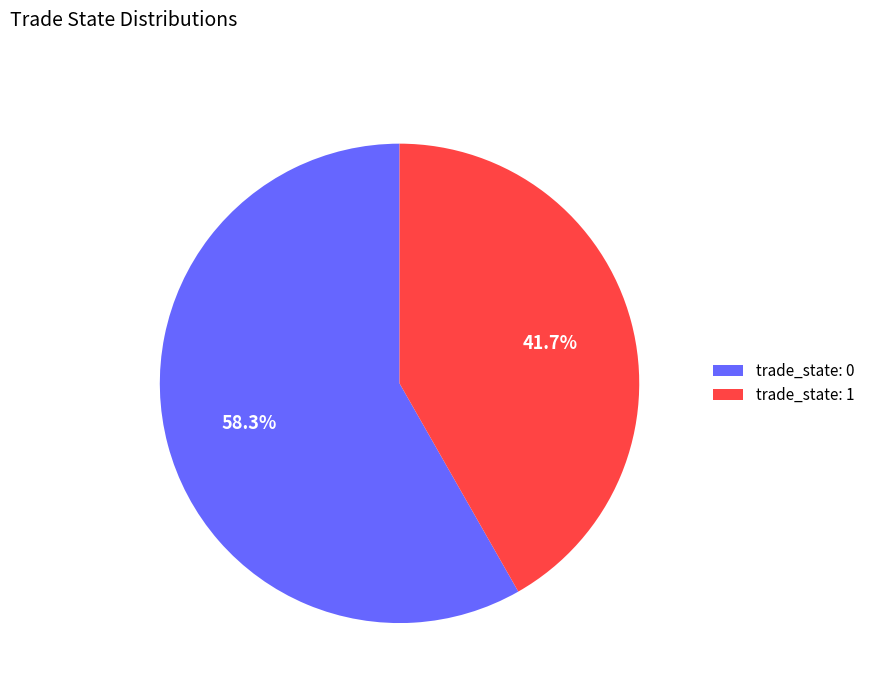

Which has a higher value, trade_state: 0 or trade_state: 1?

trade_state: 0